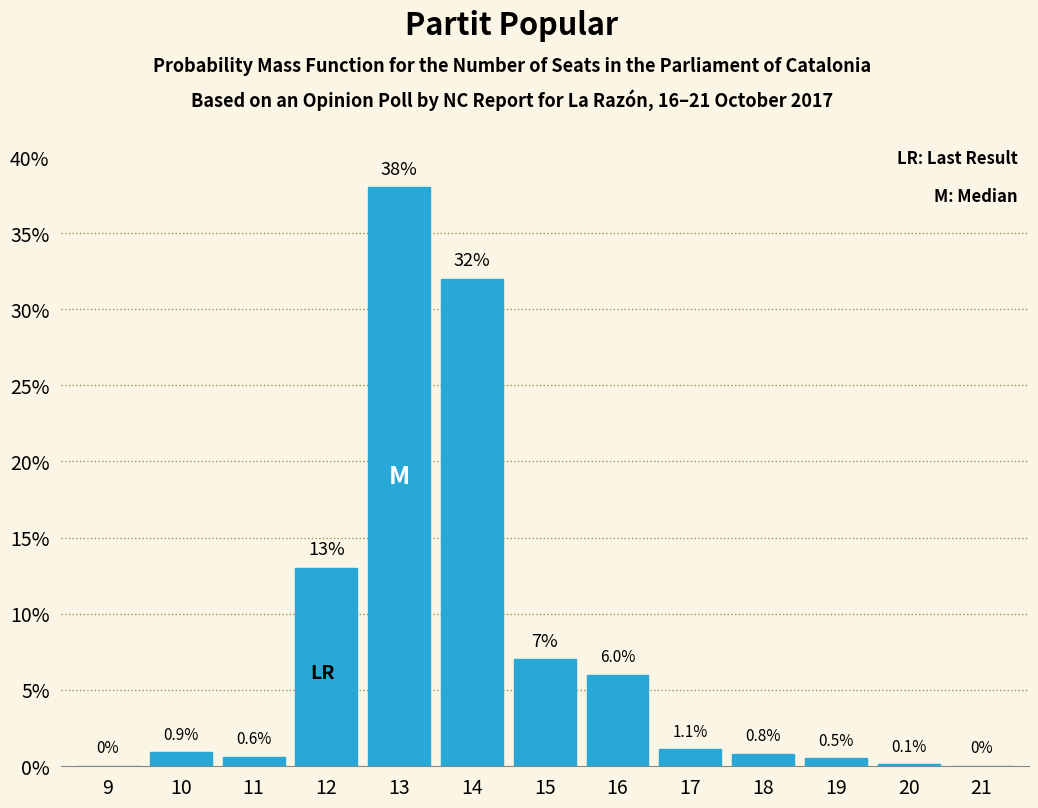

Reading left to right, list all the values displayed in this chart.

9=0.0	10=0.9	11=0.6	12=13.0	13=38.0	14=32.0	15=7.0	16=6.0	17=1.1	18=0.8	19=0.5	20=0.1	21=0.0